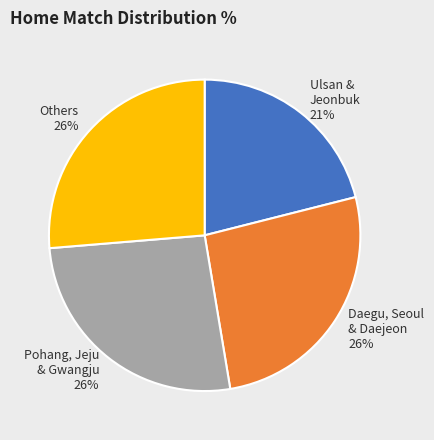

Approximately how many times larger is the value at Pohang, Jeju & Gwangju 26% compared to Daegu, Seoul & Daejeon 26%?

1.0